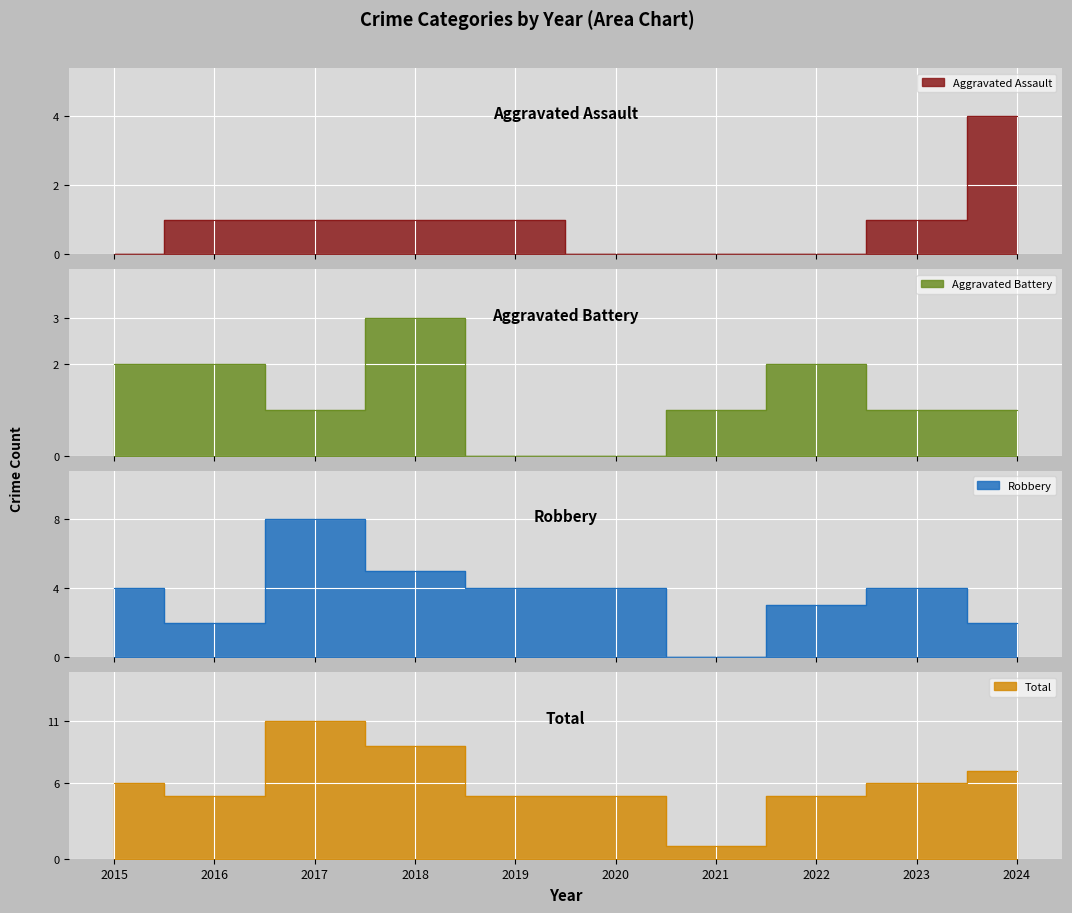

What is the maximum value for Aggravated Battery?

3